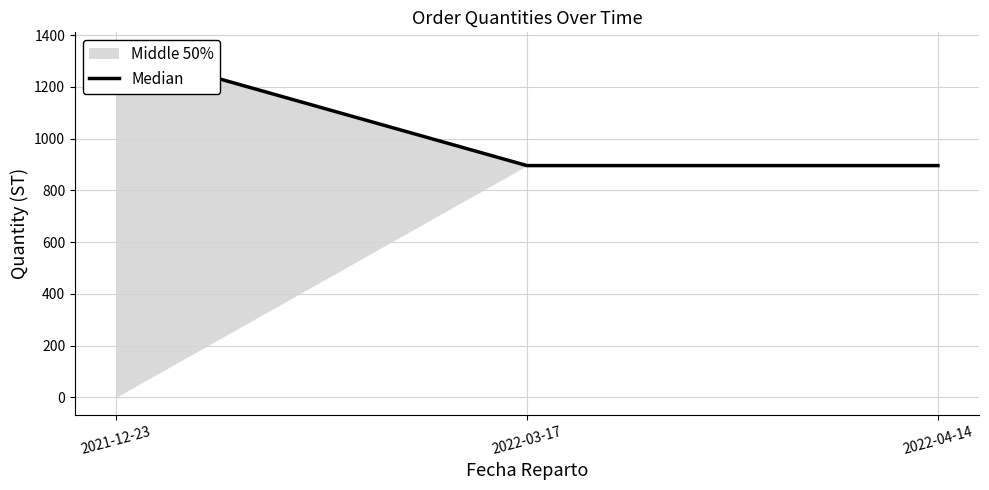

Reading right to left, transcribe all the data shown in this chart.

896	896	1344